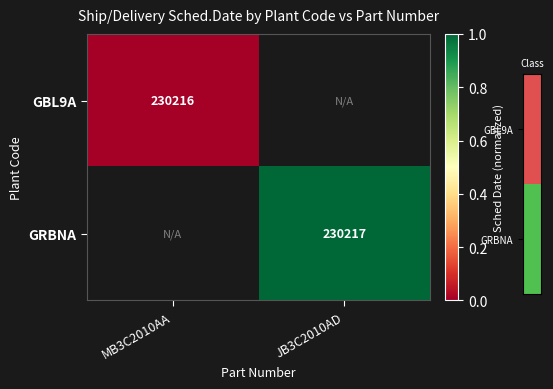

The value of GRBNA at JB3C2010AD is 230217. True or false?

True